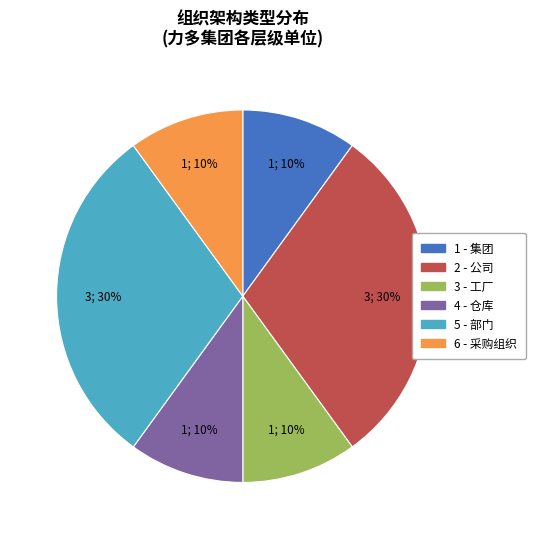

Which has a higher value, 3 - 工厂 or 5 - 部门?

5 - 部门